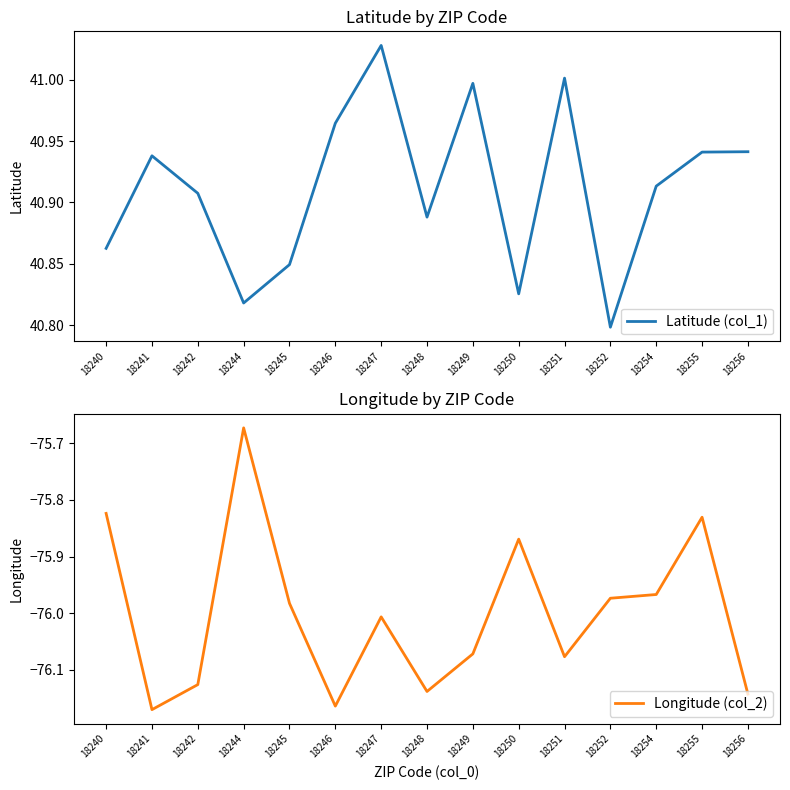

True or false: Longitude (col_2) and Latitude (col_1) cross at least once.

False